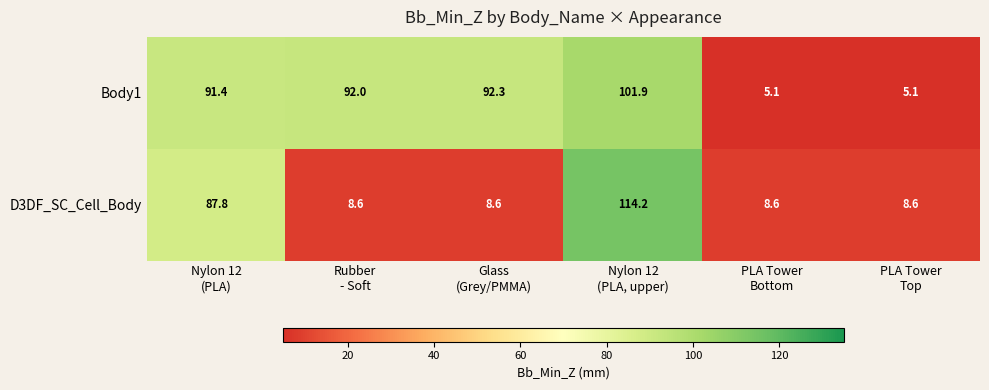

At which category is the sum across all series the highest?

Nylon 12
(PLA, upper)